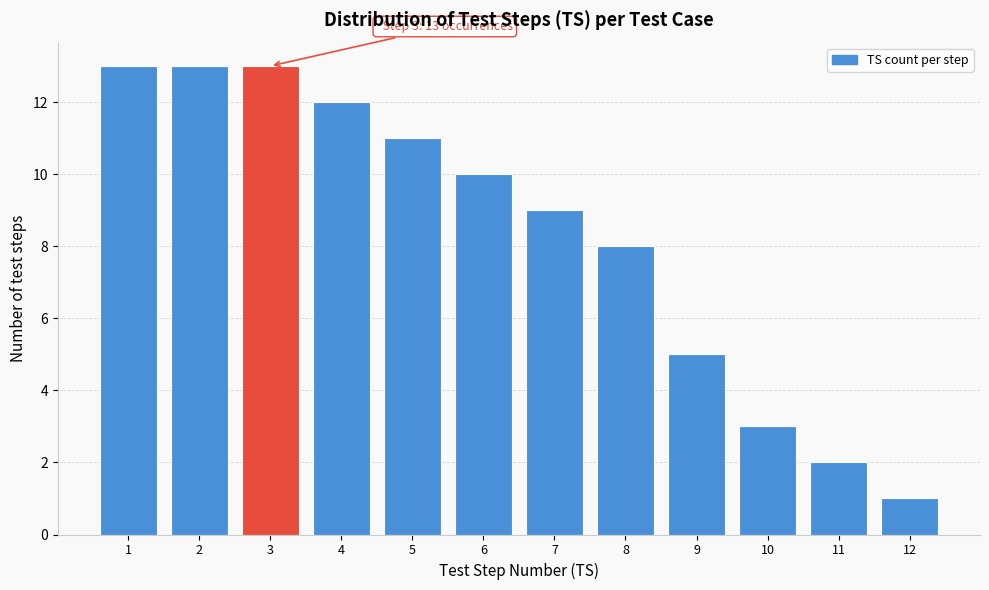

Reading right to left, what are all the values shown in this chart?

1	2	3	5	8	9	10	11	12	13	13	13